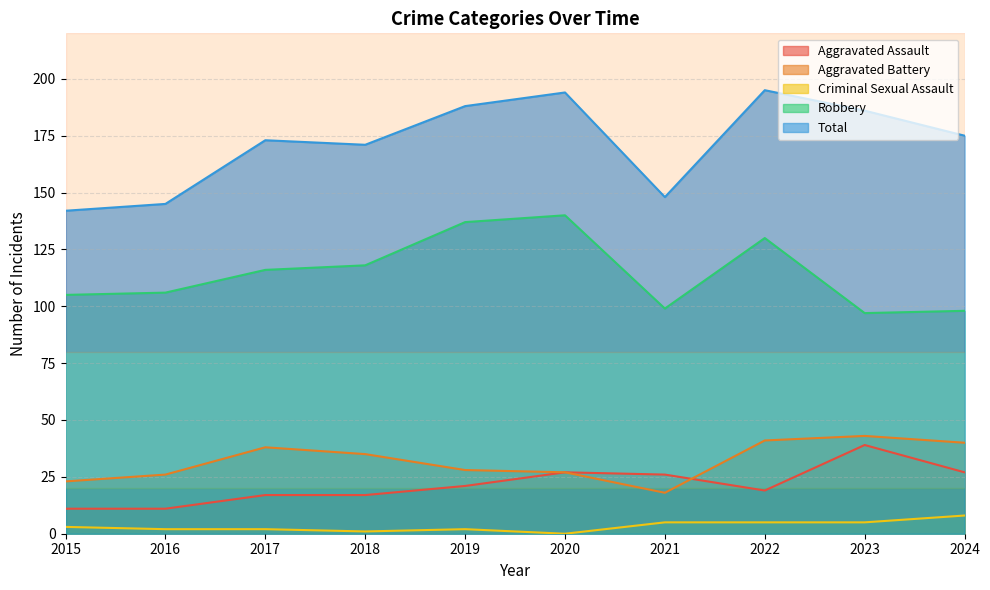

The value of Criminal Sexual Assault at 2018 is 1. True or false?

True